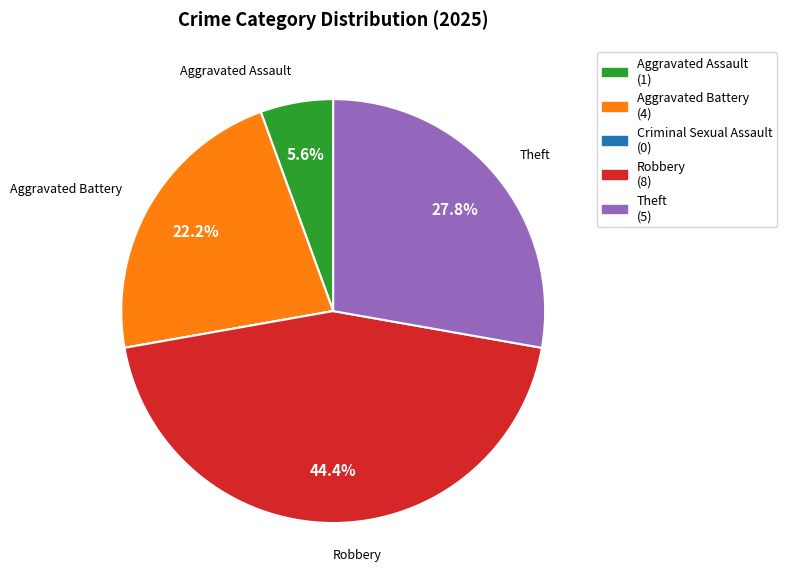

Does any single category account for the majority?

No